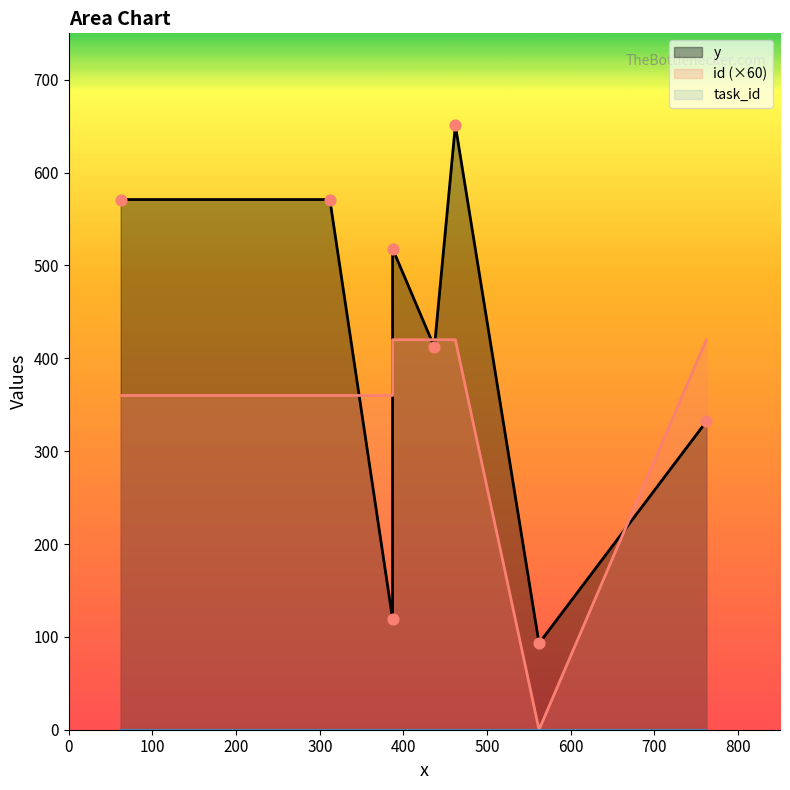

Which series reaches the maximum Y coordinate?

y